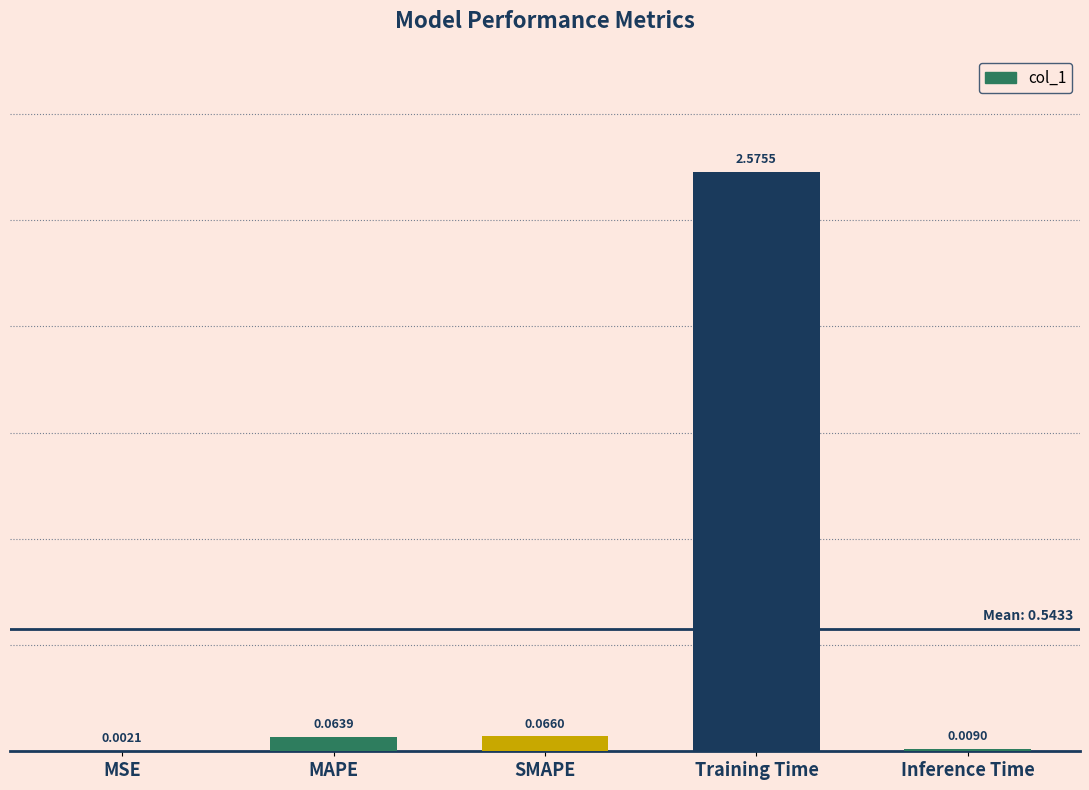

Are the bars horizontal?

No